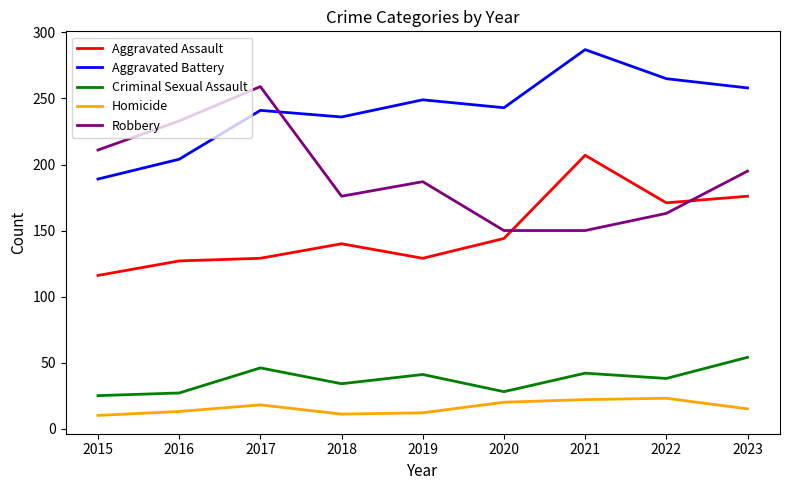

What is the difference between the Aggravated Assault values at 2021 and 2023?

31